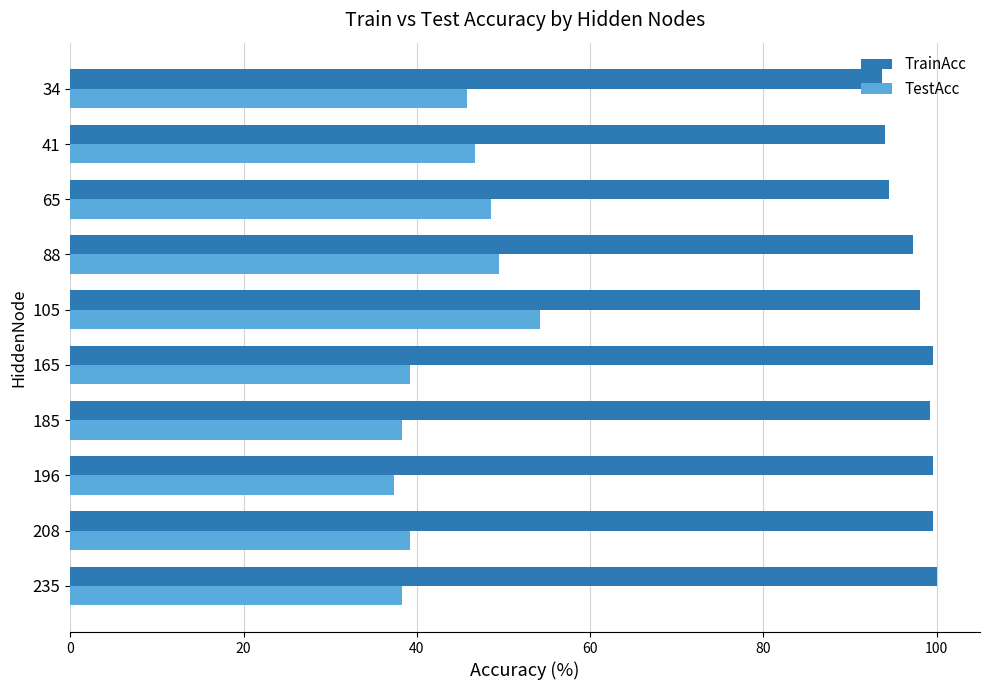

What is the total value across all series at 235?

138.3